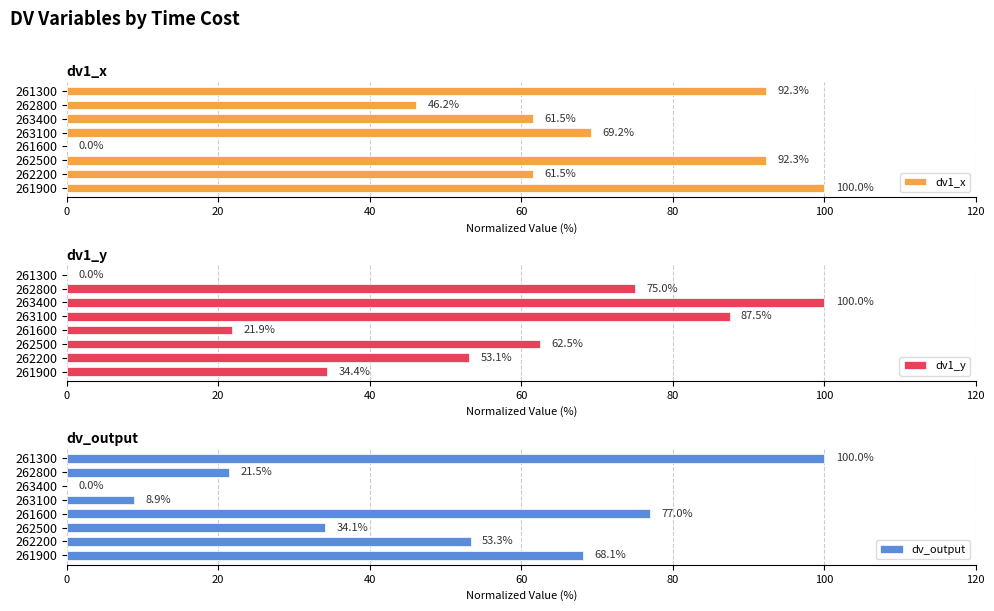

At which label does dv1_x reach its peak?

261900